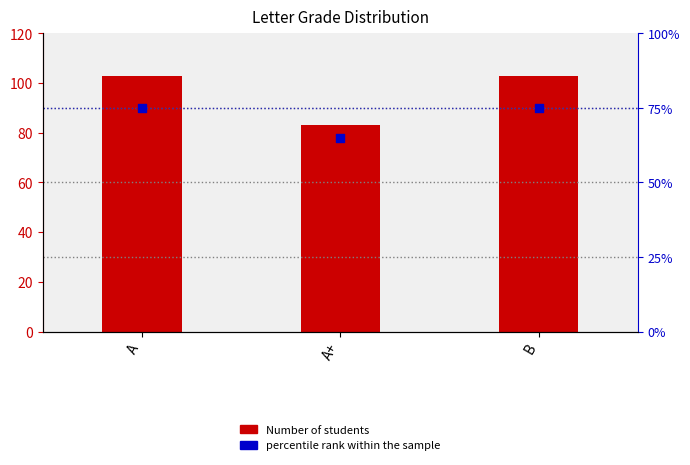

Which series has the largest total across all categories?

Number of students